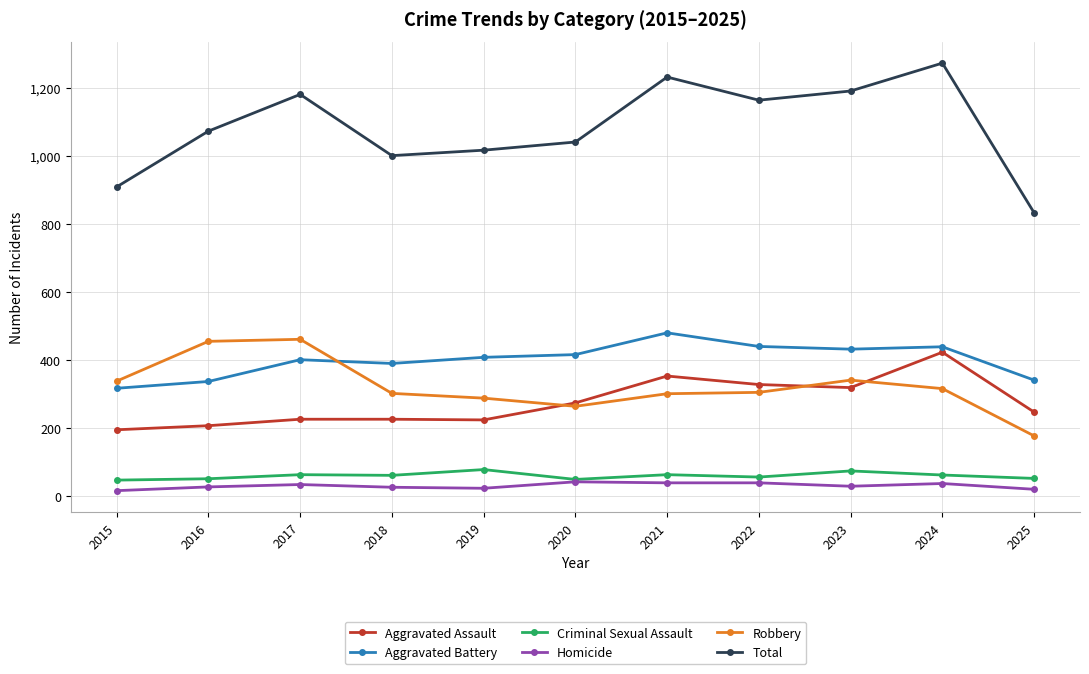

The value of Aggravated Assault at 2020 is 438. True or false?

False